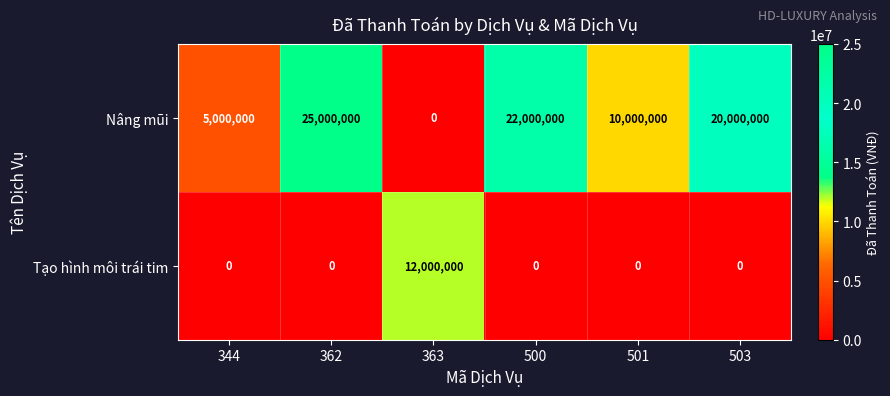

What is the greatest value displayed?

25000000